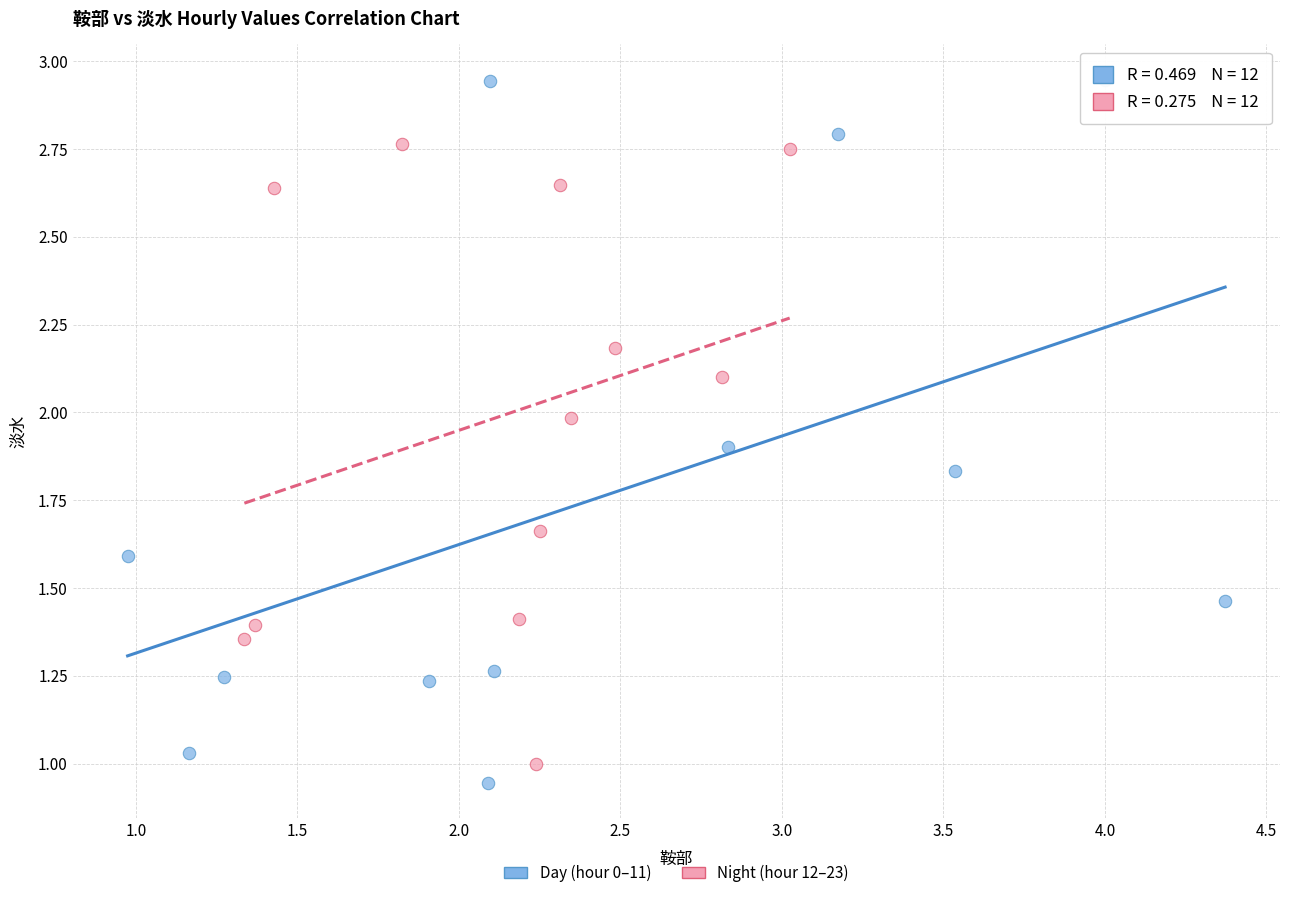

Which series reaches the minimum Y coordinate?

Day (hour 0–11)